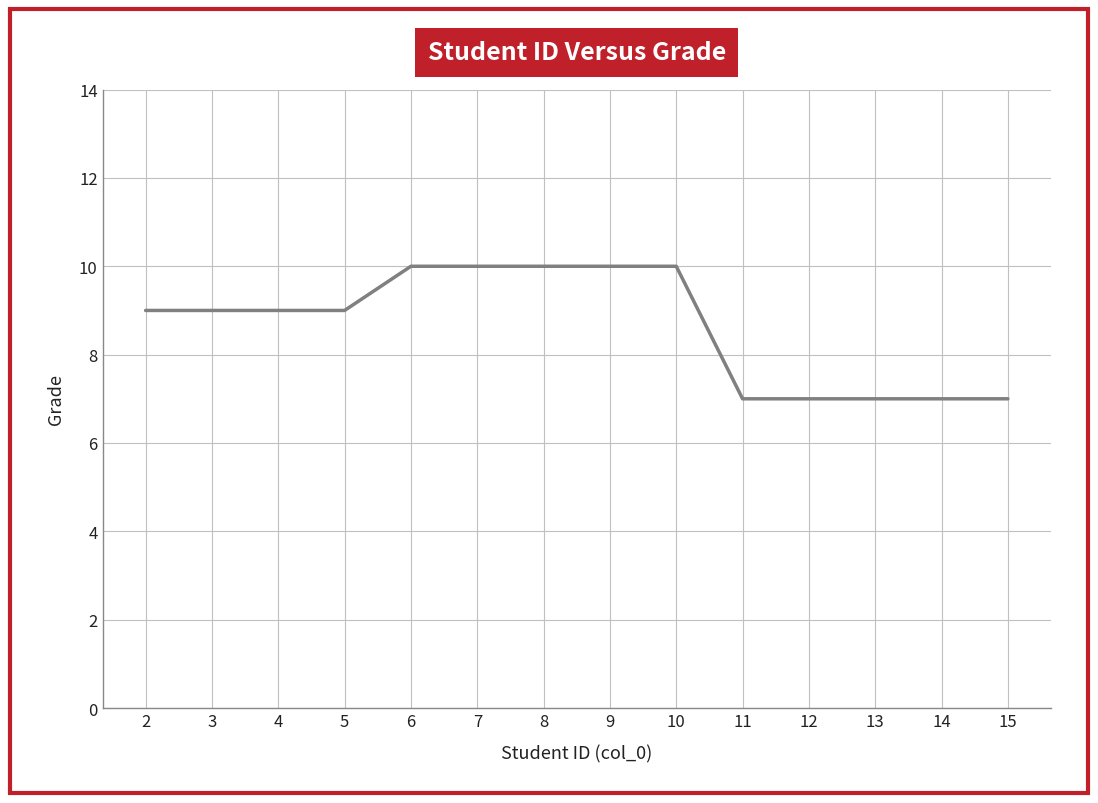

Reading right to left, what are all the values shown in this chart?

7	7	7	7	7	10	10	10	10	10	9	9	9	9